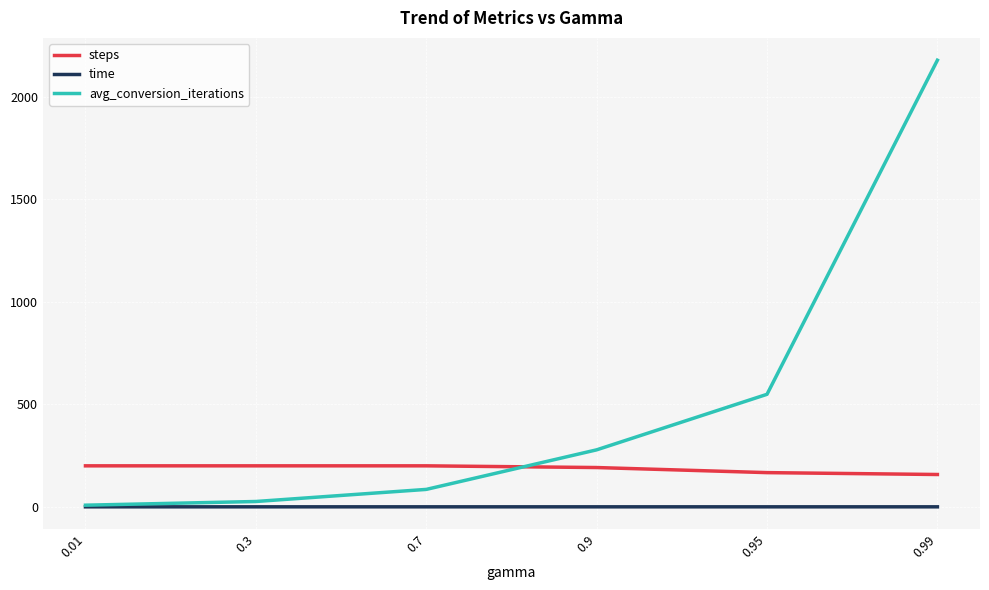

True or false: steps and time intersect in this chart.

False